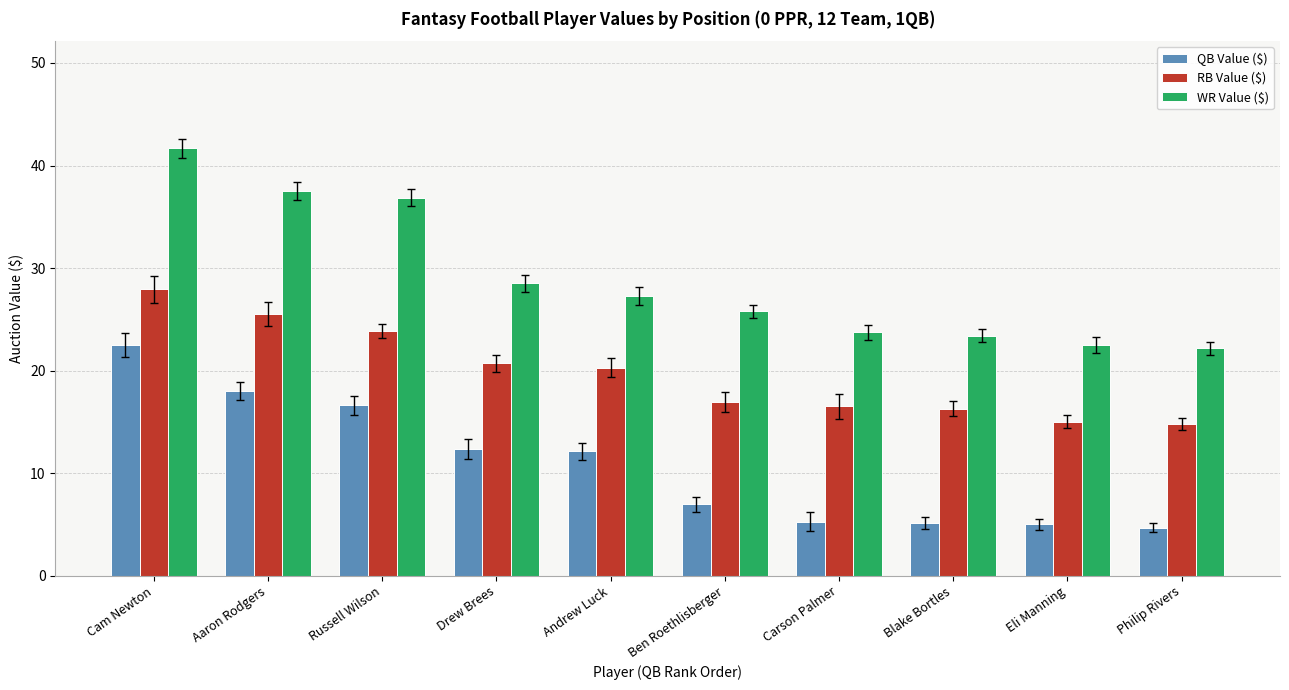

The QB Value ($) series shows 24.3 at Russell Wilson. True or false?

False